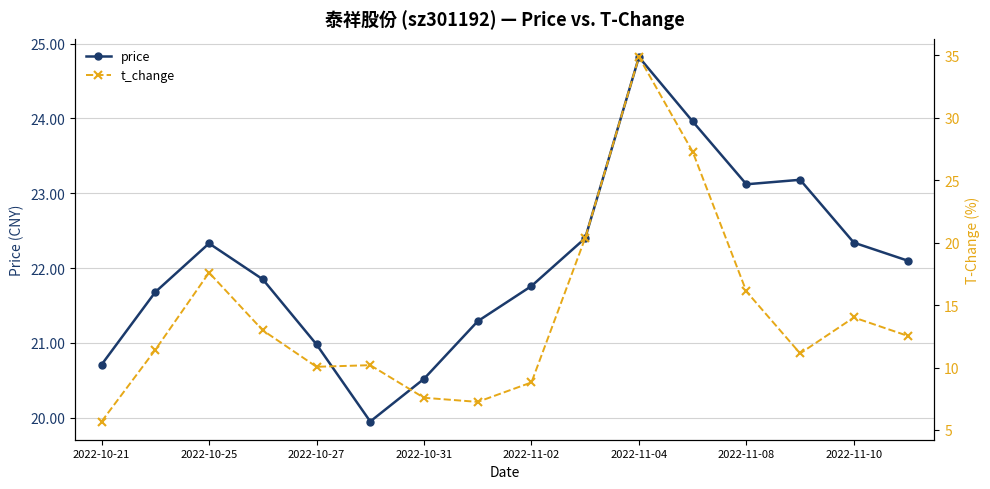

True or false: t_change has more than 2 points higher than both neighbors.

True